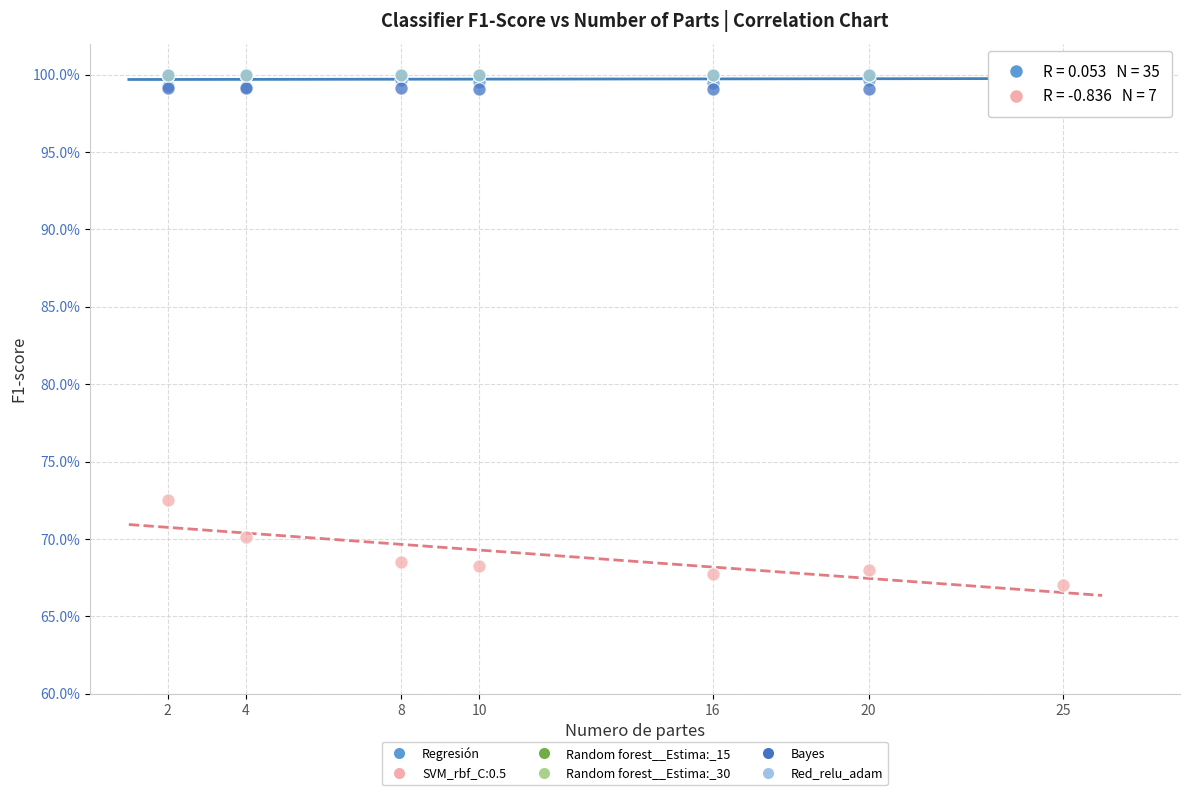

What are all the series names shown in the legend?

Regresión, SVM_rbf_C:0.5, Random forest__Estima:_15, Random forest__Estima:_30, Bayes, Red_relu_adam